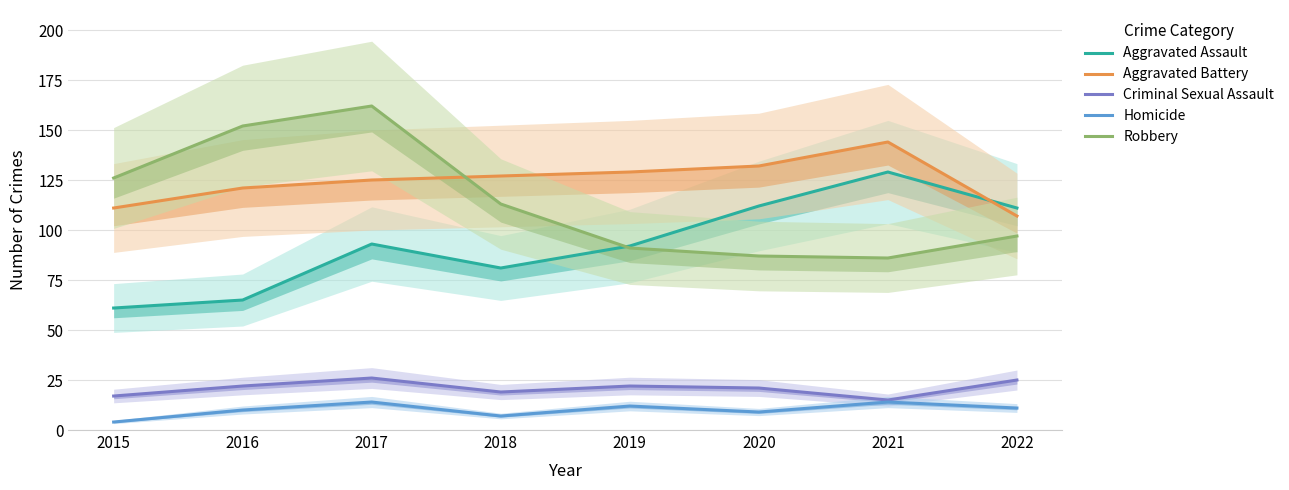

At how many categories does at least one series exceed 51?

8